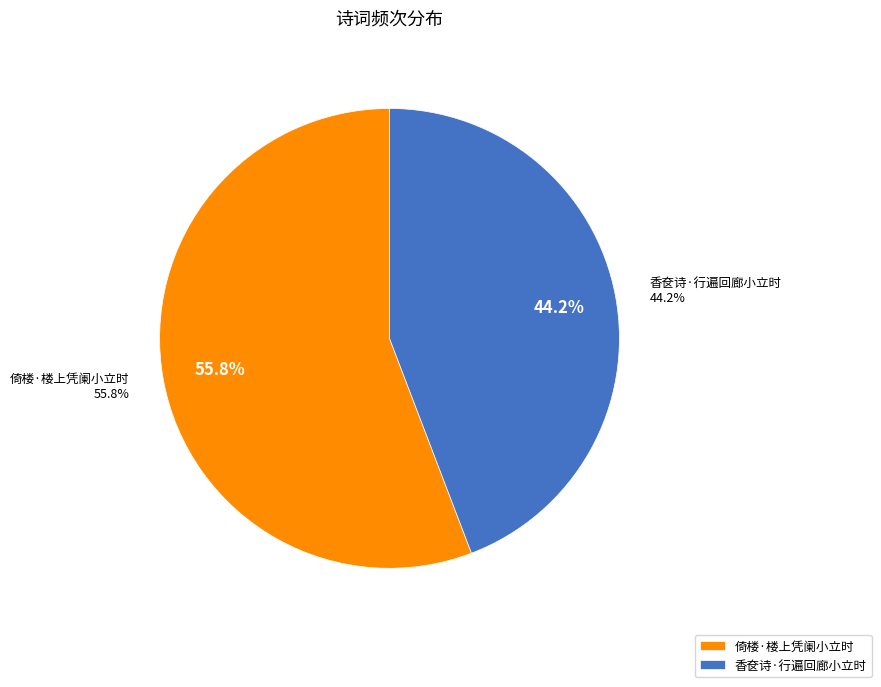

What is the smallest slice in the pie chart?

香奁诗·行遍回廊小立时